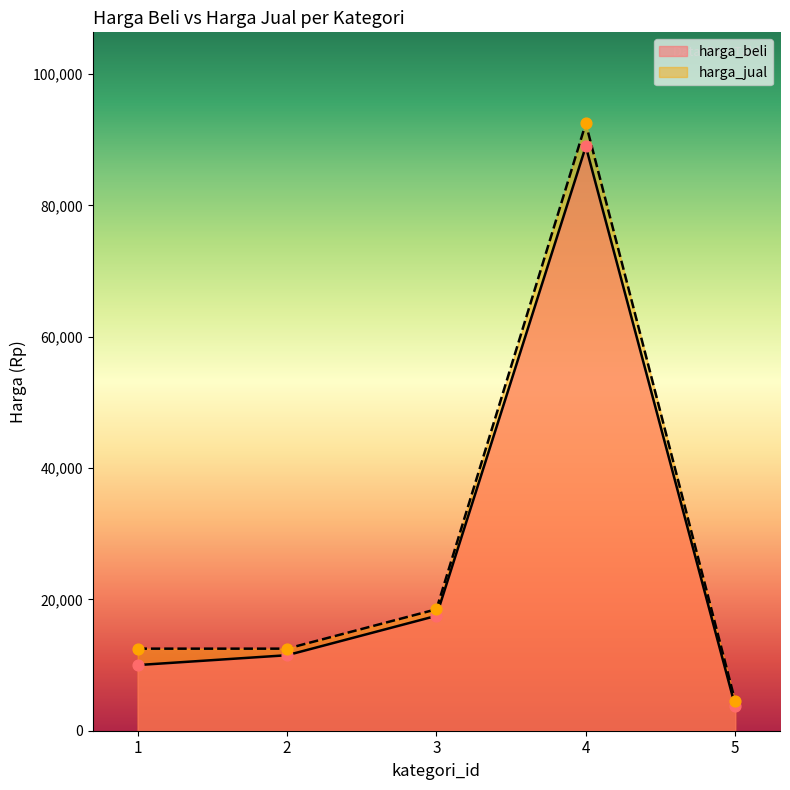

Which series has the largest total across all categories?

harga_jual